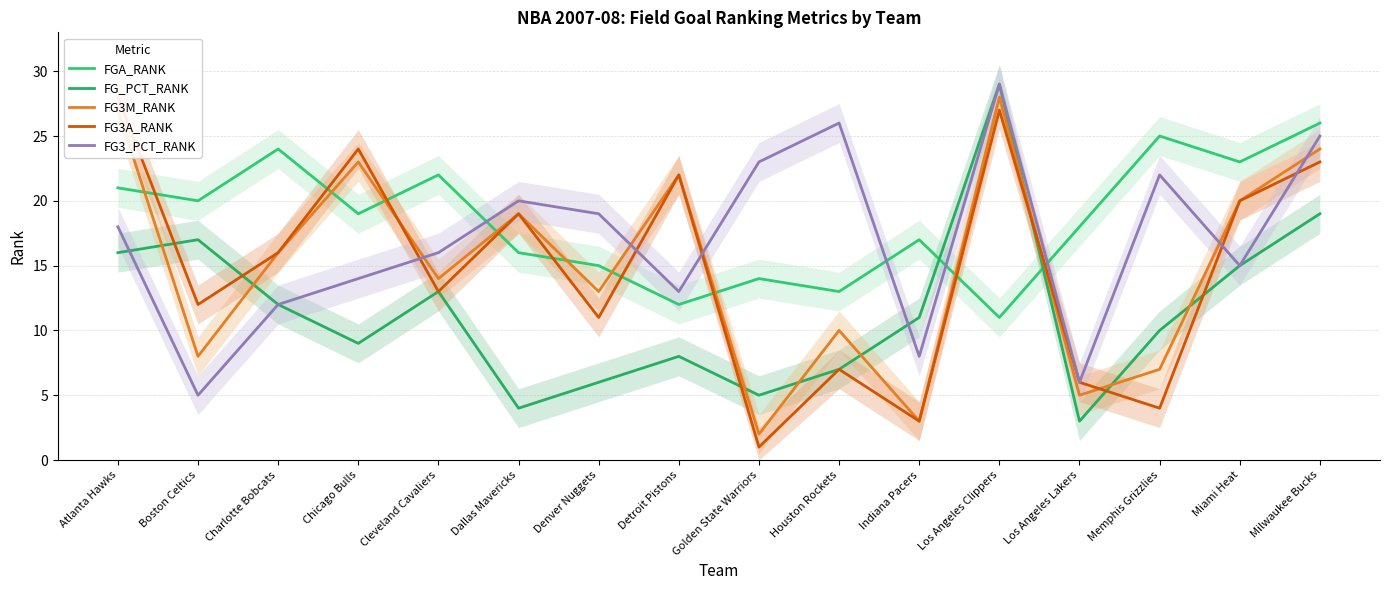

What is the label of the 11th point from the left?

Indiana Pacers